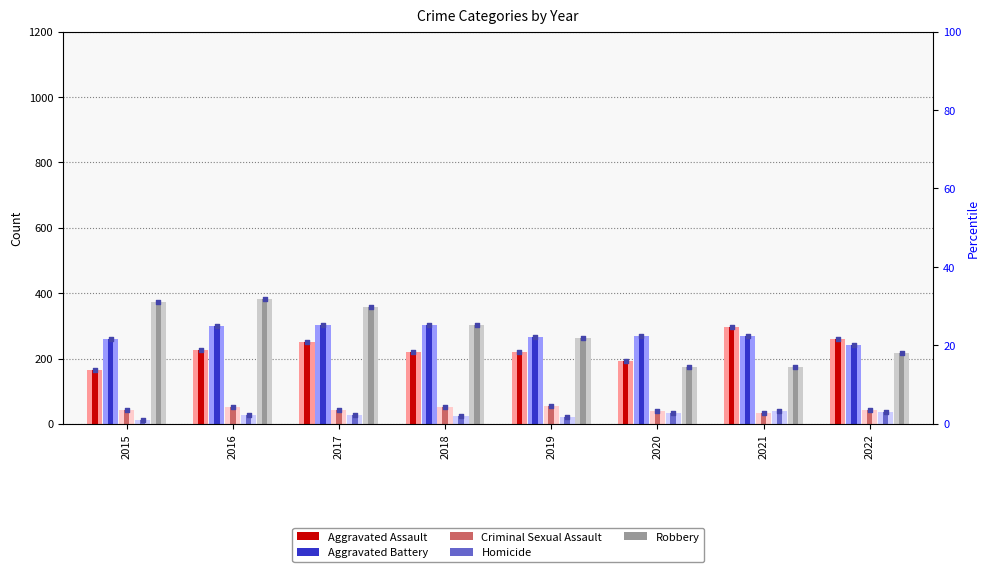

At how many categories does at least one series exceed 307?

3